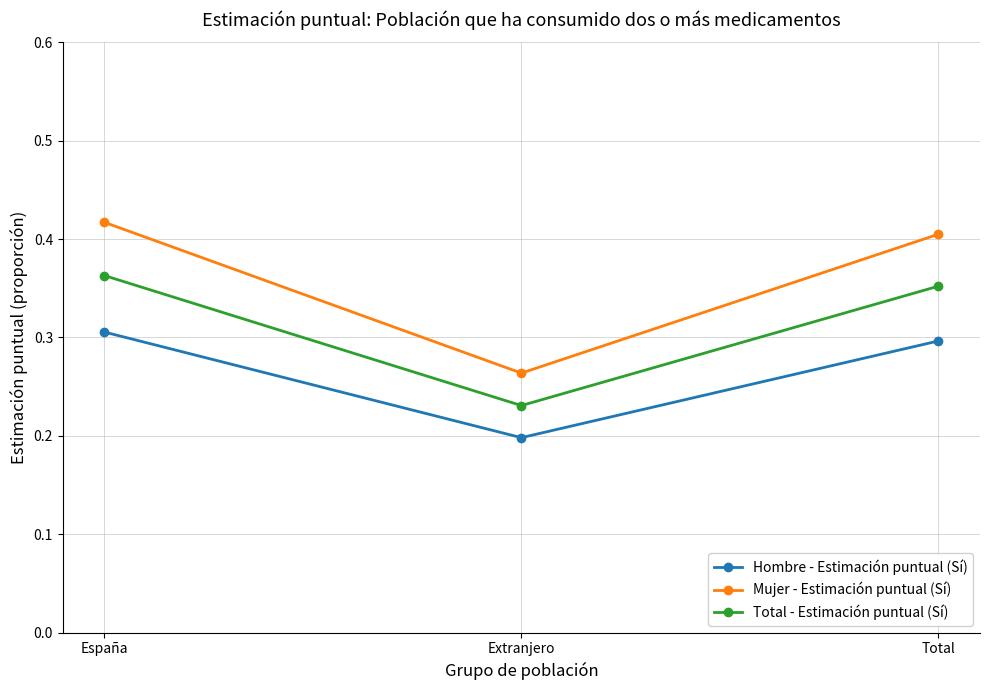

Is this an area chart (filled region under the line)?

No